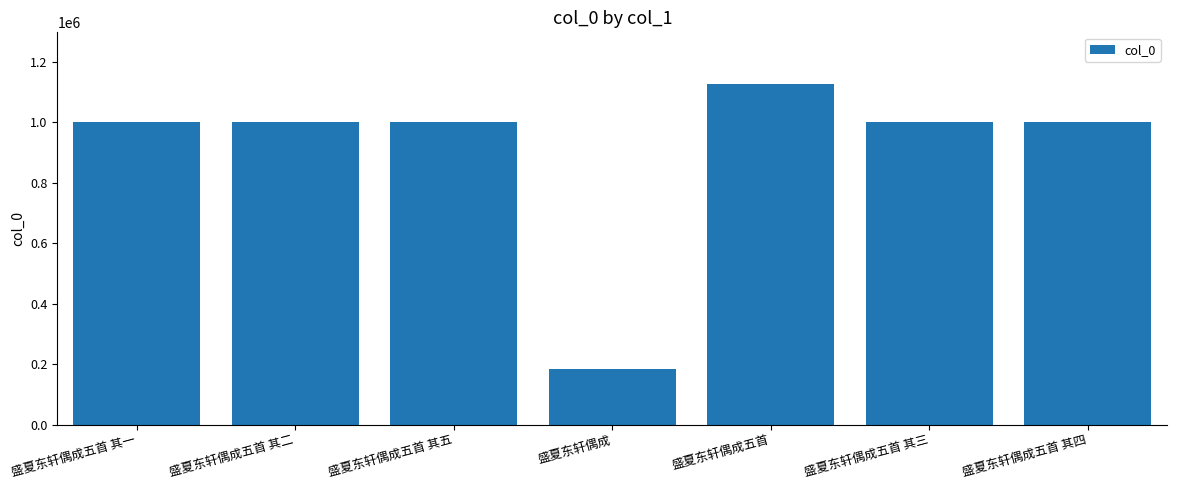

What is the ratio of the value at 盛夏东轩偶成五首 to the value at 盛夏东轩偶成五首 其三?

1.1